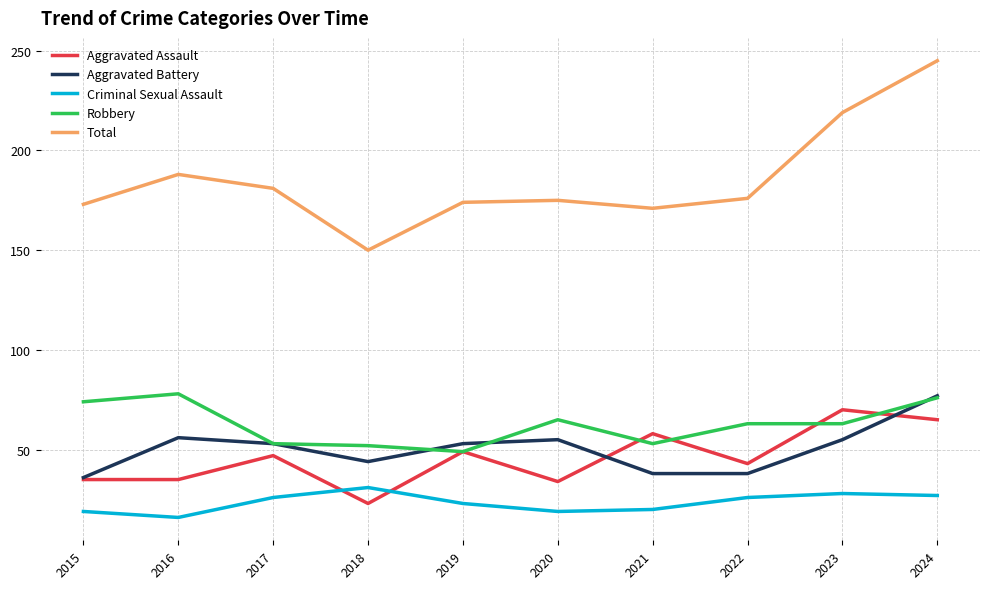

What is the maximum value for Aggravated Battery?

77